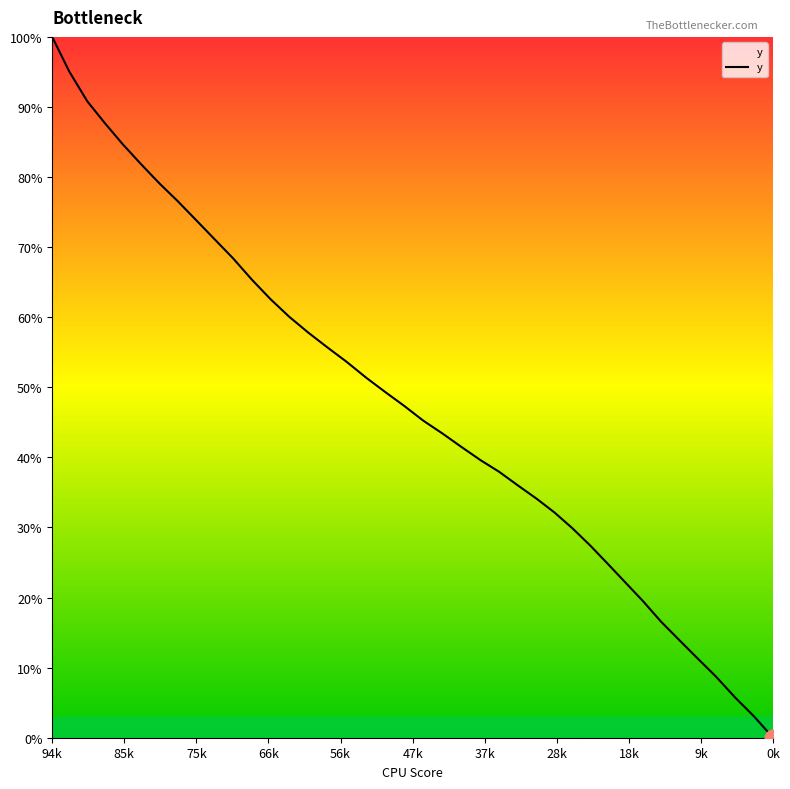

What is the maximum value shown in the chart?

100.0